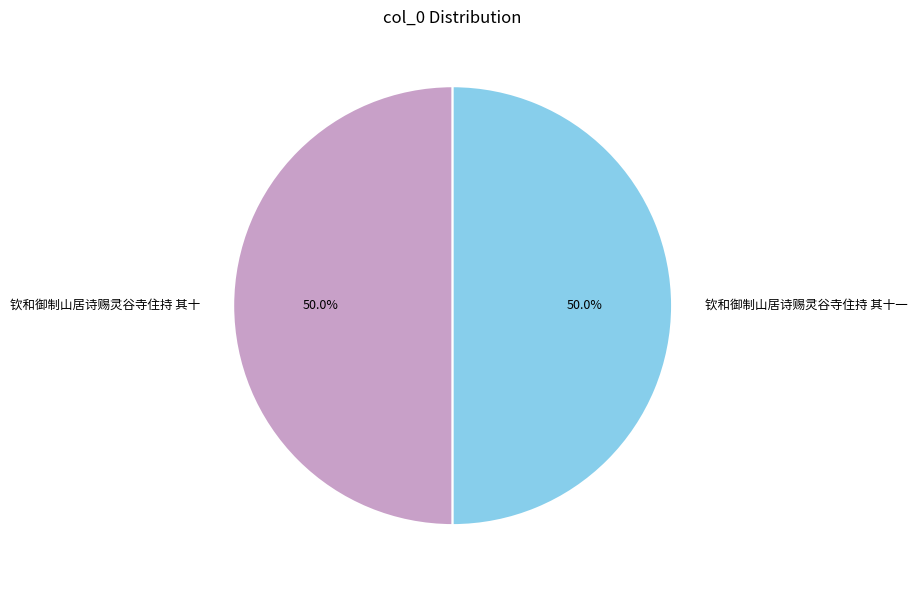

How many segments does this pie chart have?

2